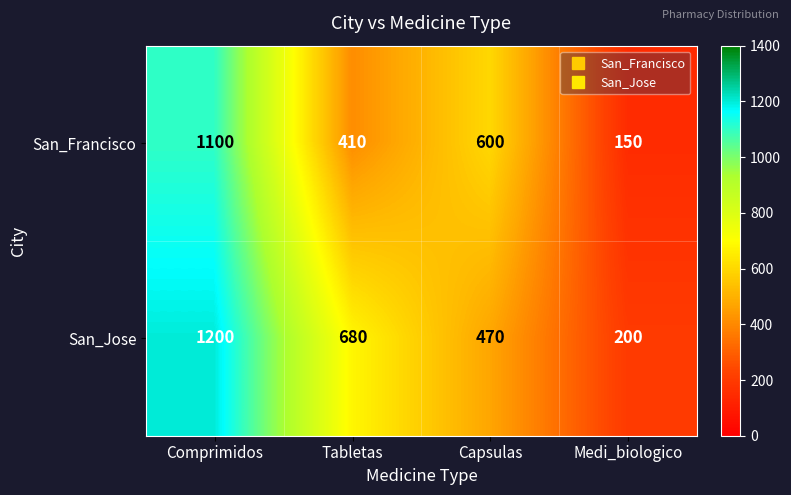

What is the difference between the maximum and second lowest values in the San_Francisco series?

690